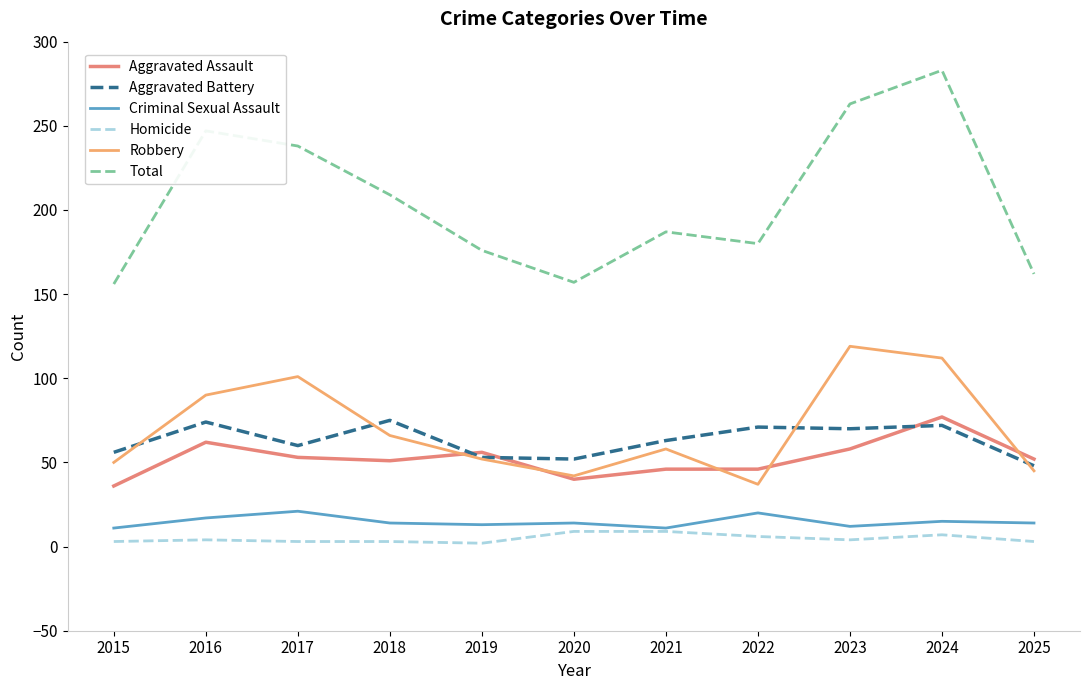

What is the sum of all Robbery values?

772